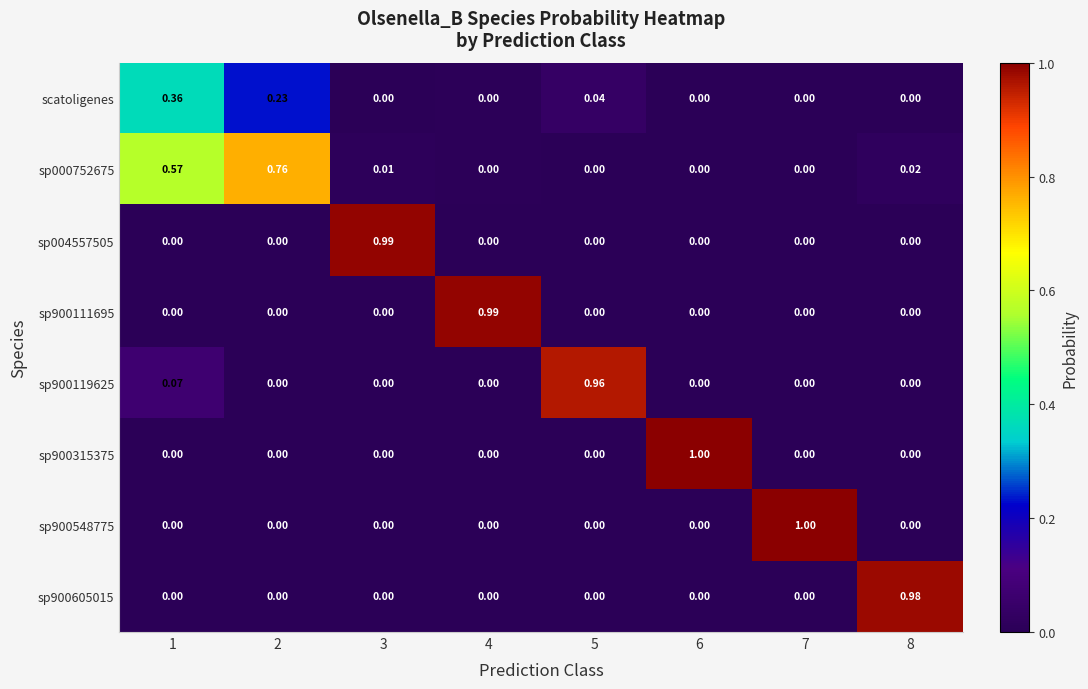

Count the number of data series in this chart.

8